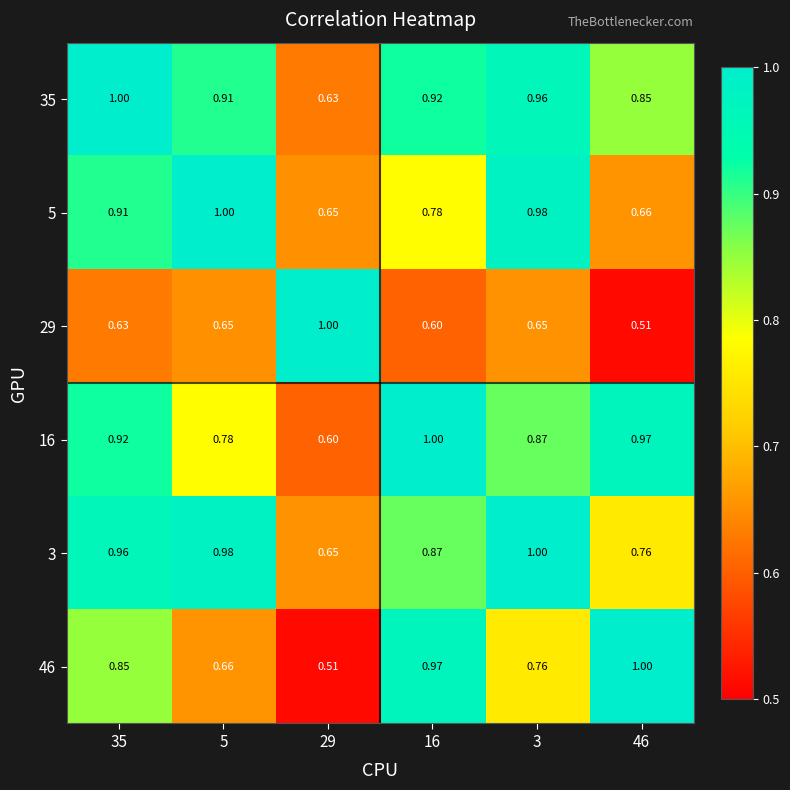

Is the value of 29 at 35 greater than the value of 46 at 46?

No